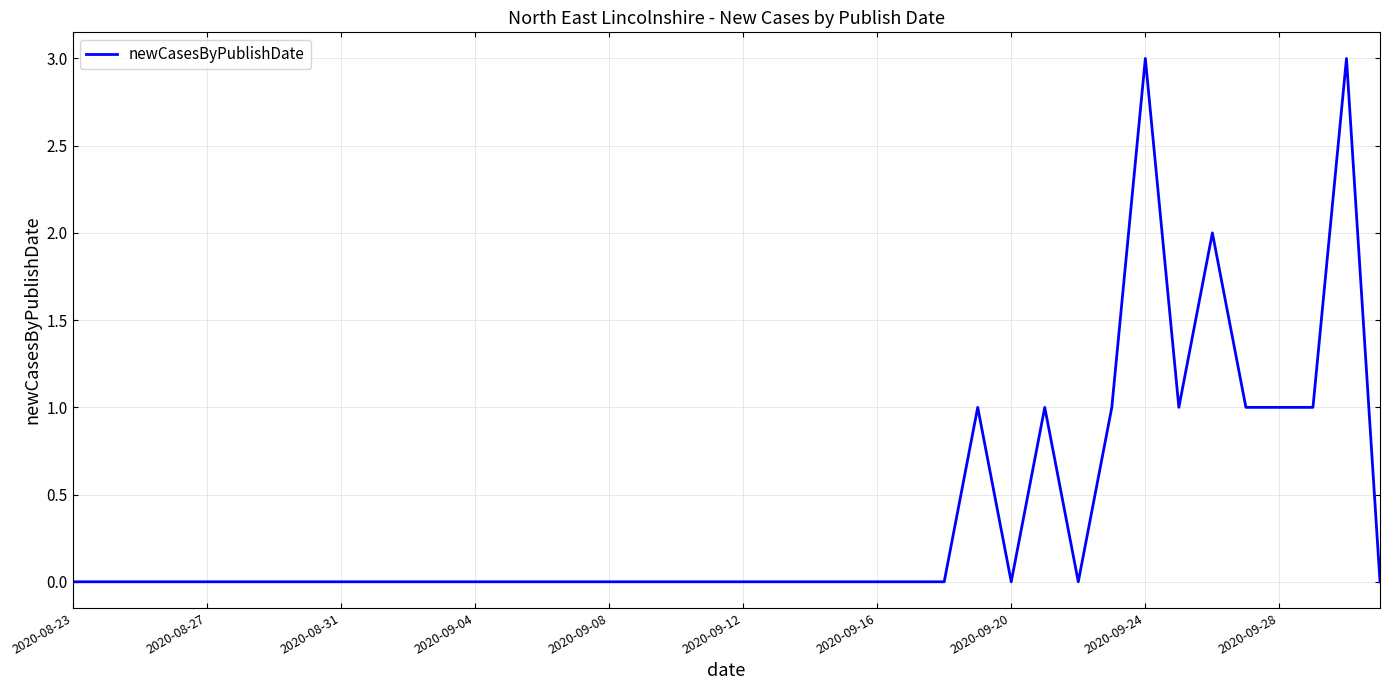

What is the difference between the maximum and minimum values?

3